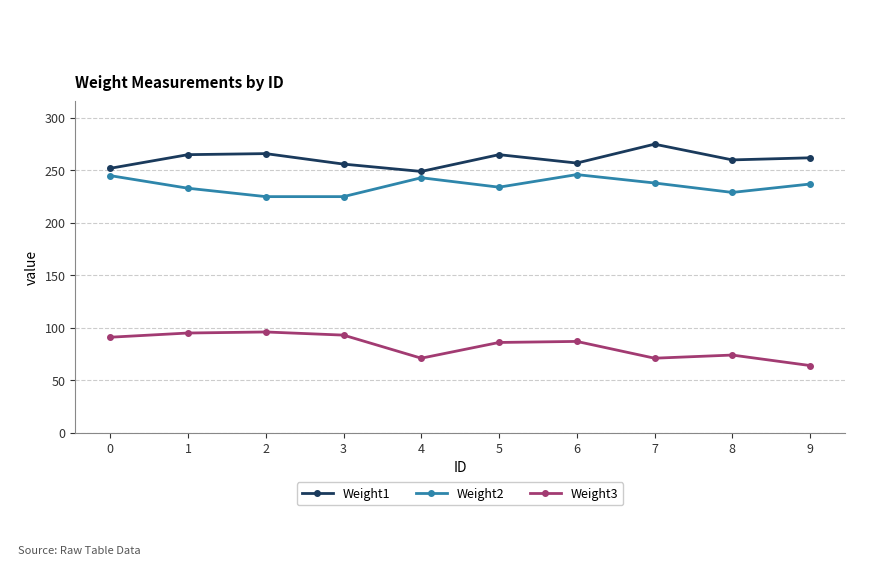

What is the difference between the highest and lowest values at 7?

204